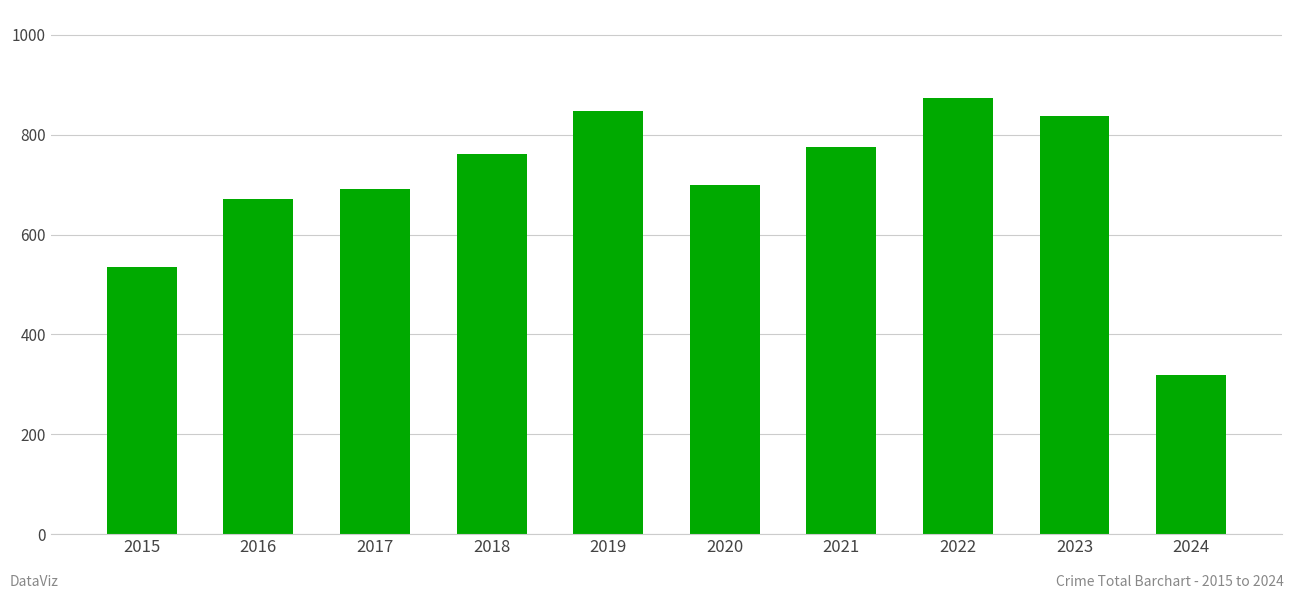

The chart shows a value of 672 at 2016. True or false?

True